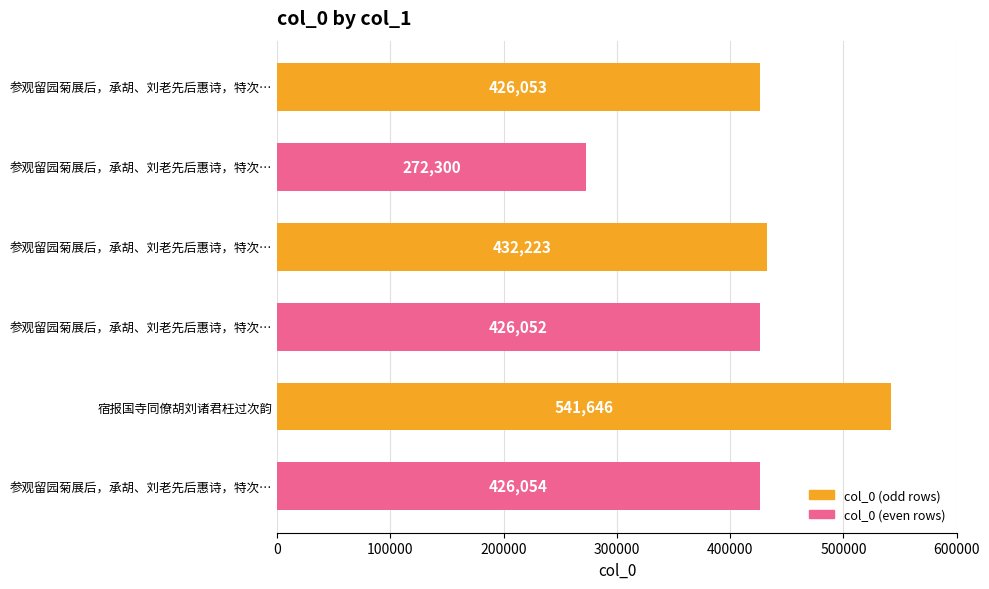

How many data points are less than 426054?

3